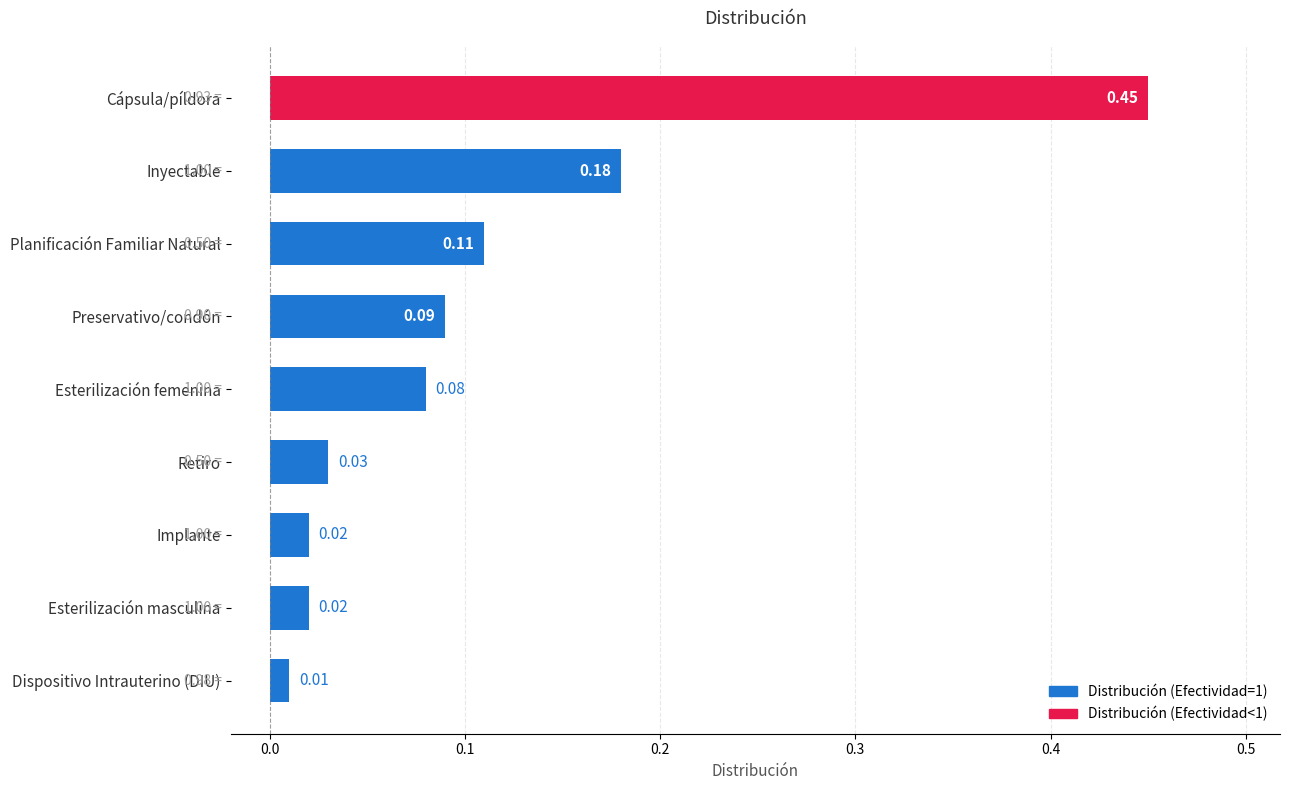

Count the number of categories in the chart.

9